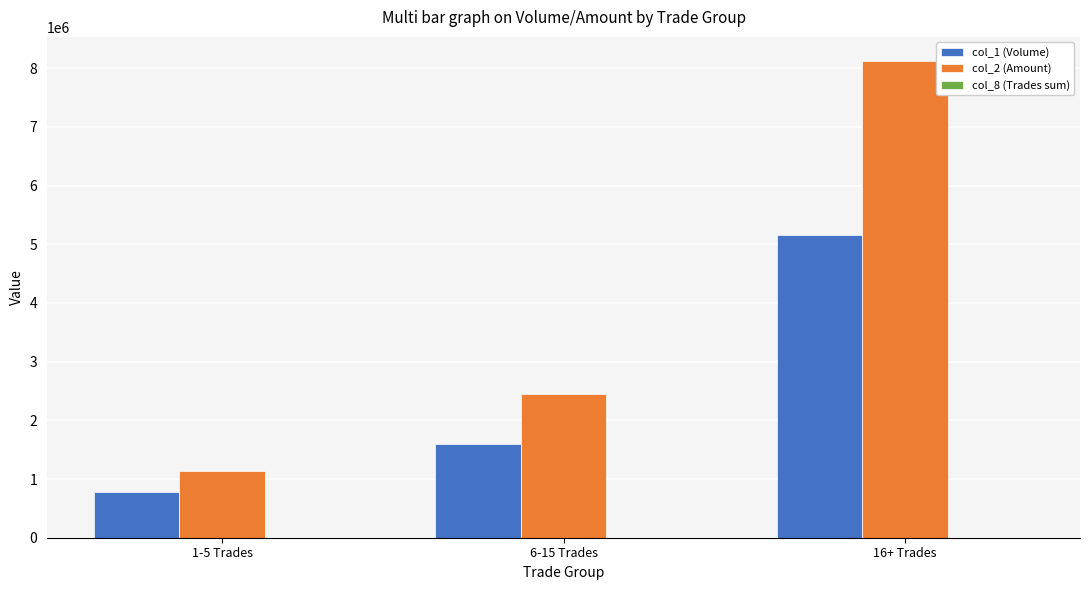

What is the greatest value displayed?

8127930